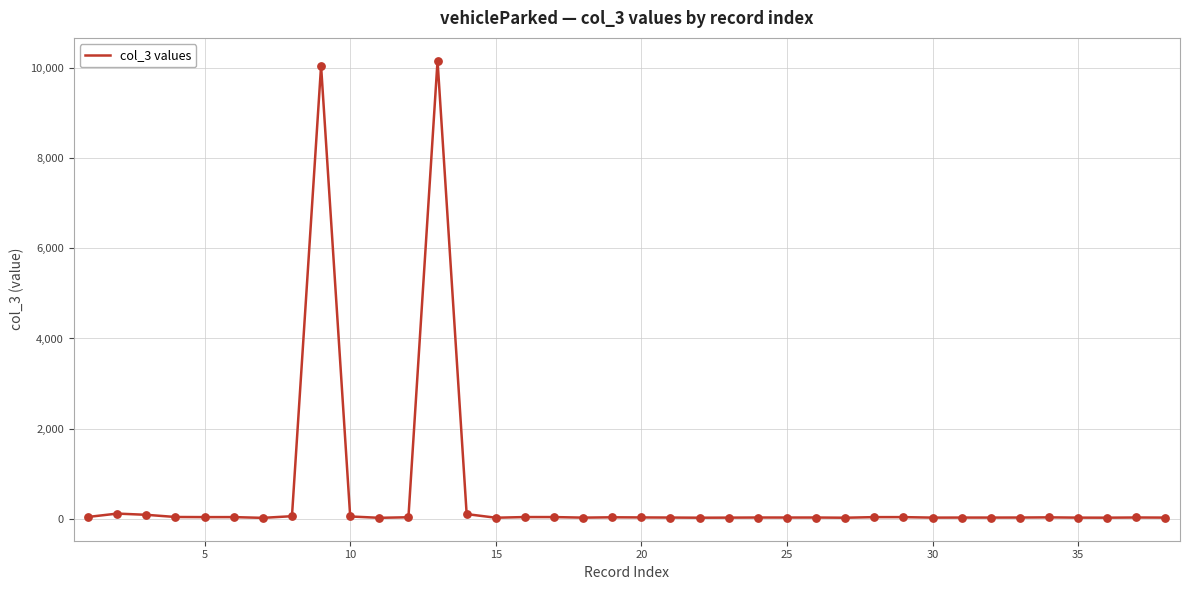

What is the greatest value displayed?

10155.7